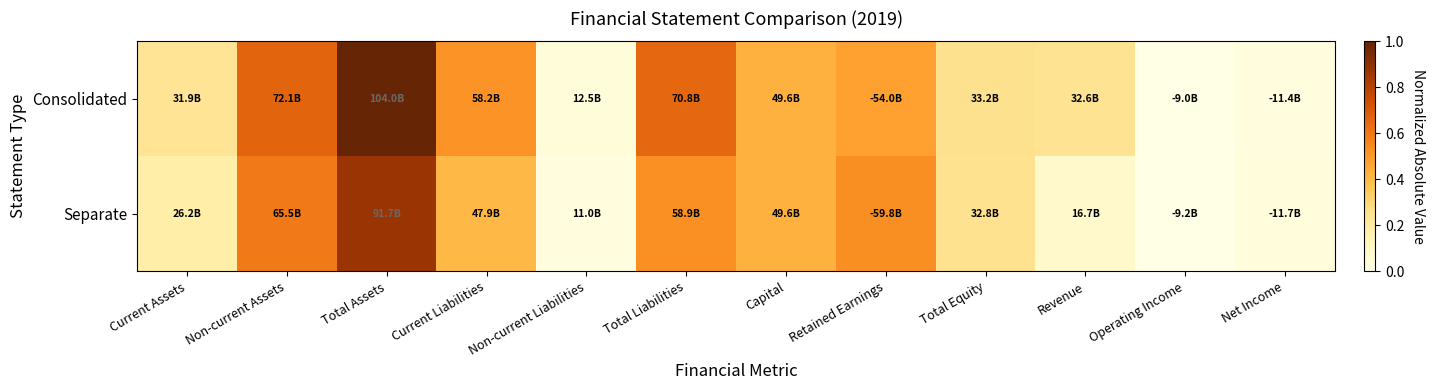

At which category is the sum across all series the highest?

Total Assets